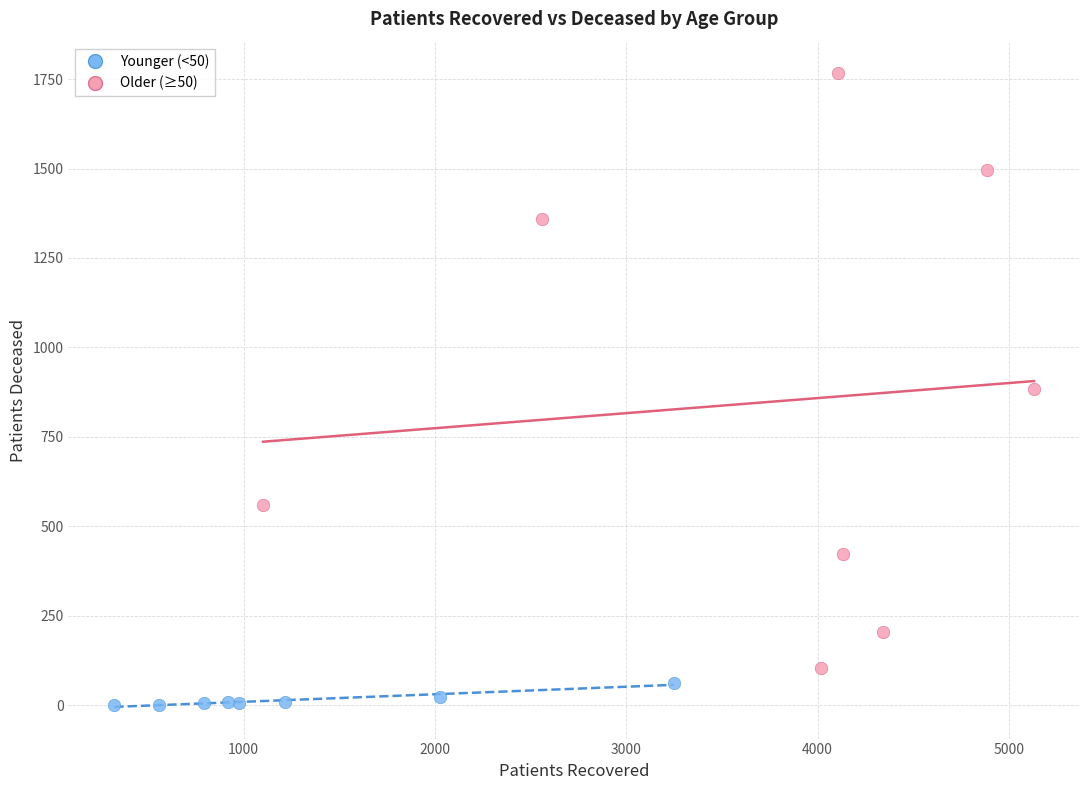

Which series has the widest spread of Y values?

Older (≥50)